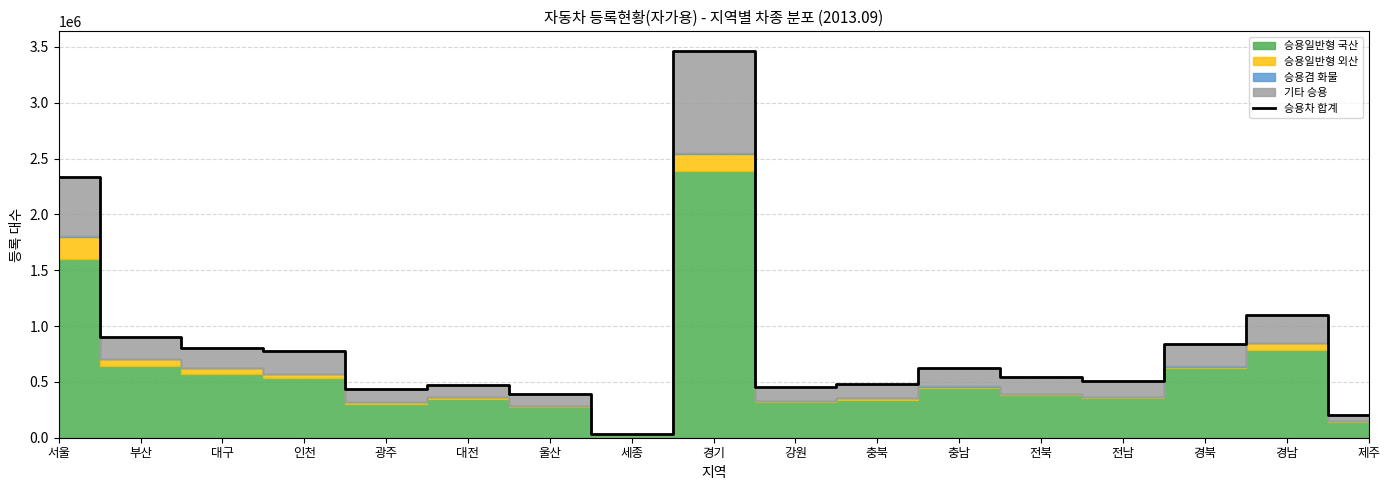

What is the approximate value at 충북, to the nearest 50?

480200